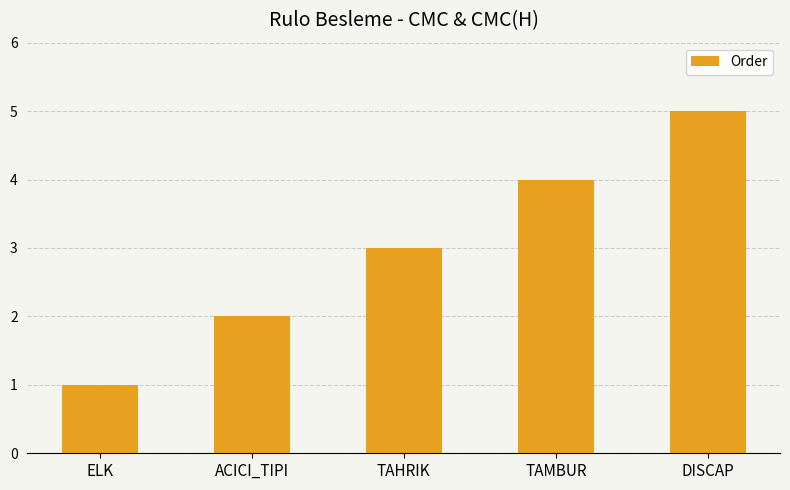

What position from the left is DISCAP?

5